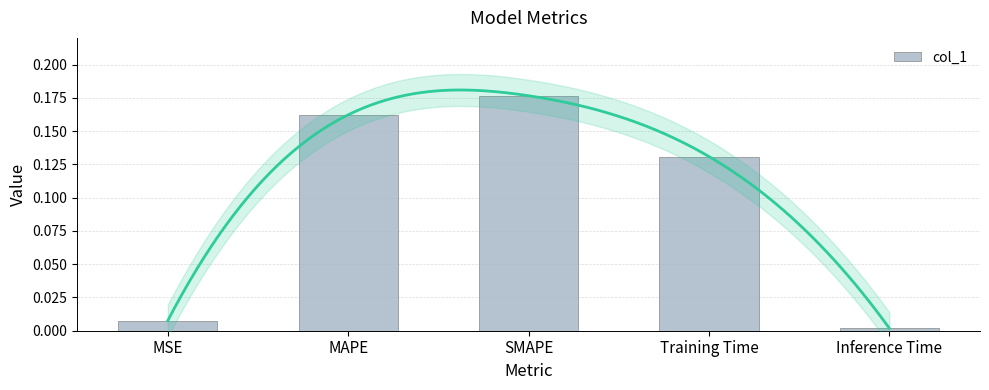

What is the value of the 3rd bar from the left?

0.2